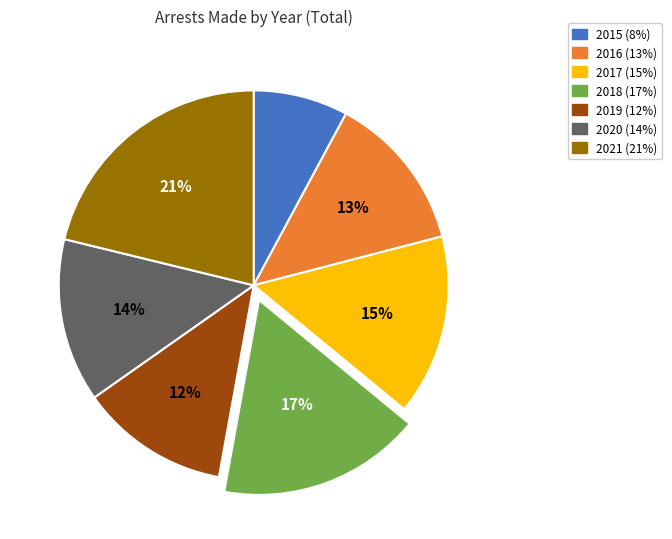

To the nearest percent, what portion does 2018 represent?

17%